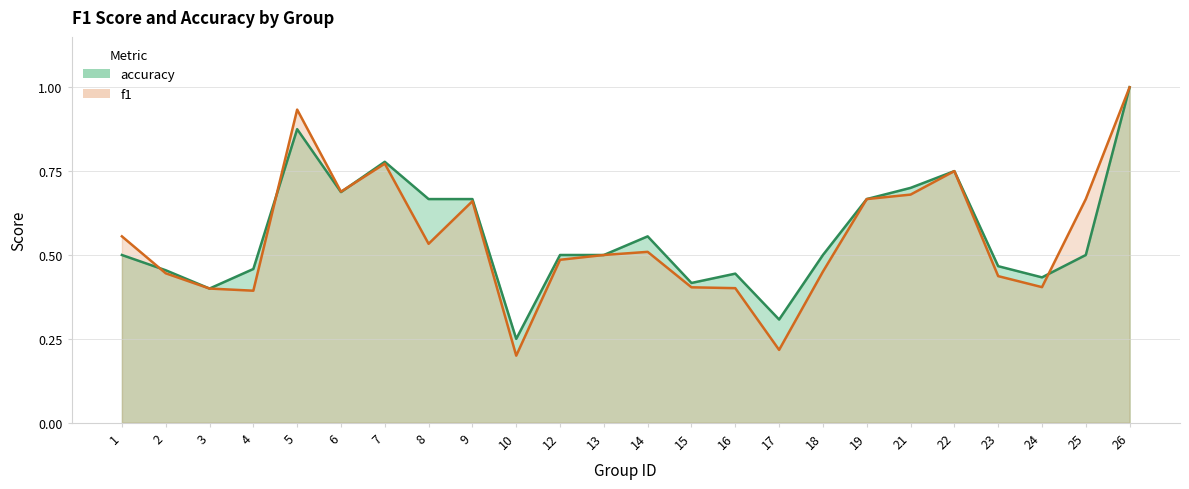

Reading right to left, list all the values displayed in this chart.

f1: 1.0	0.7	0.4	0.4	0.8	0.7	0.7	0.5	0.2	0.4	0.4	0.5	0.5	0.5	0.2	0.7	0.5	0.8	0.7	0.9	0.4	0.4	0.4	0.6
accuracy: 1.0	0.5	0.4	0.5	0.8	0.7	0.7	0.5	0.3	0.4	0.4	0.6	0.5	0.5	0.2	0.7	0.7	0.8	0.7	0.9	0.5	0.4	0.5	0.5